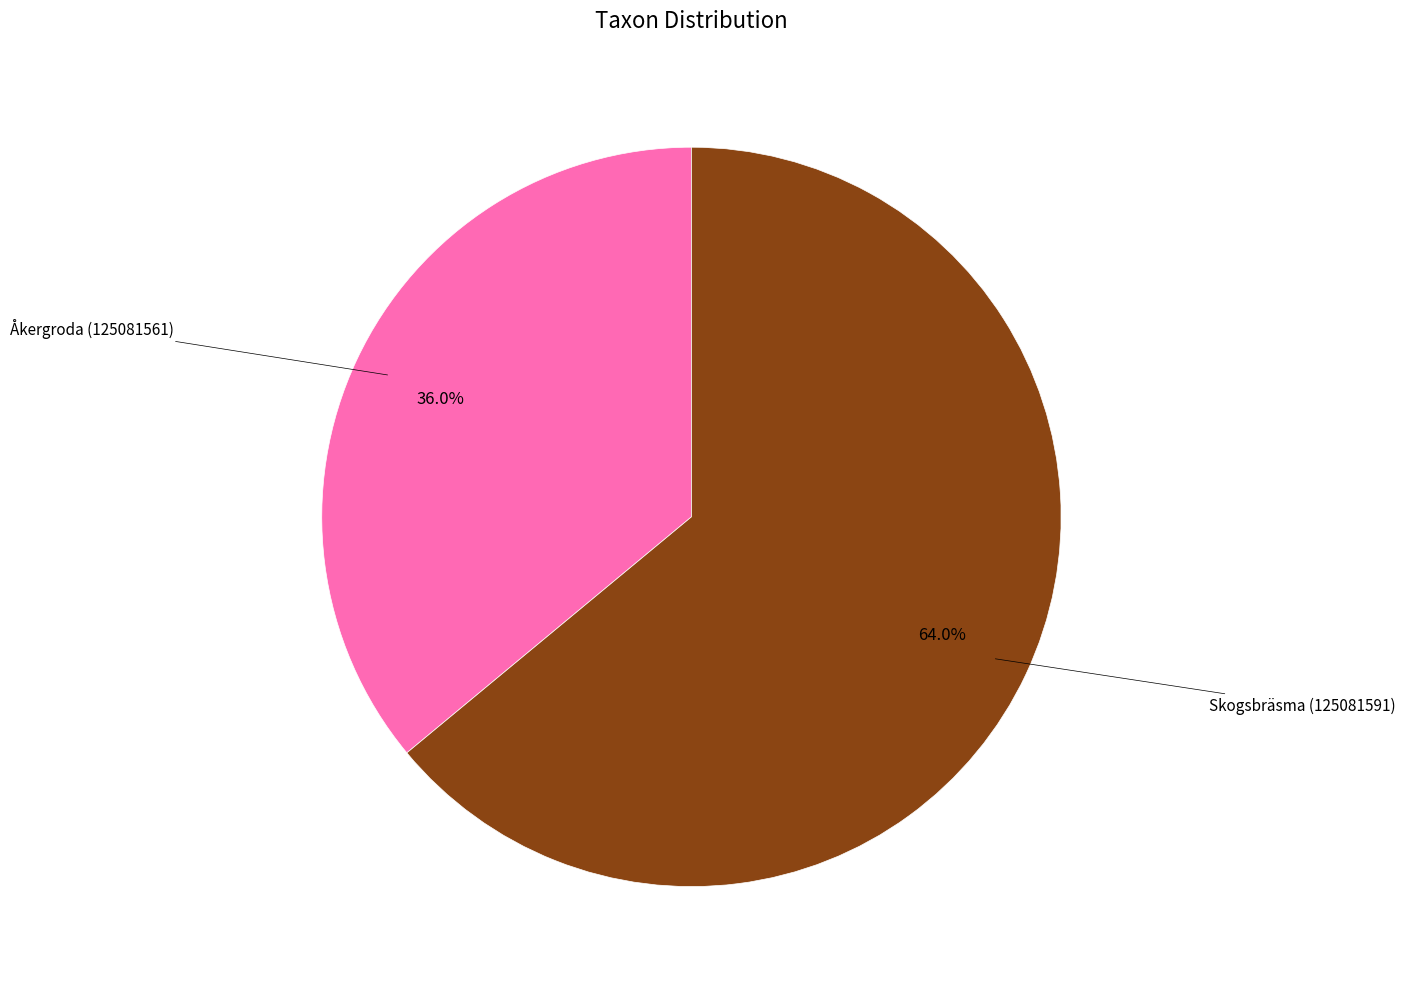

Is there a majority slice in this chart?

Yes